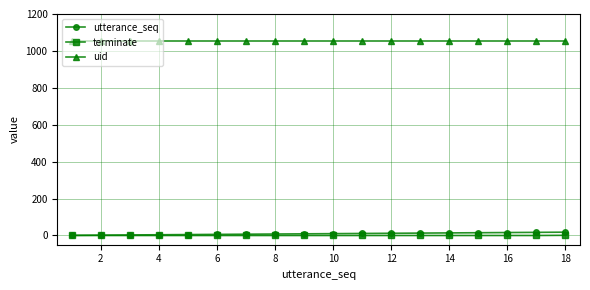

True or false: uid and terminate intersect in this chart.

False